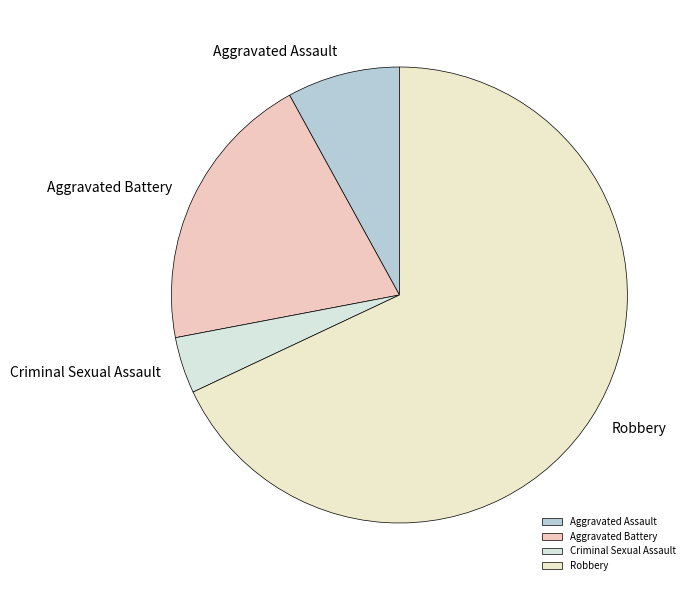

What is the ratio of the value at Robbery to the value at Aggravated Battery?

3.4